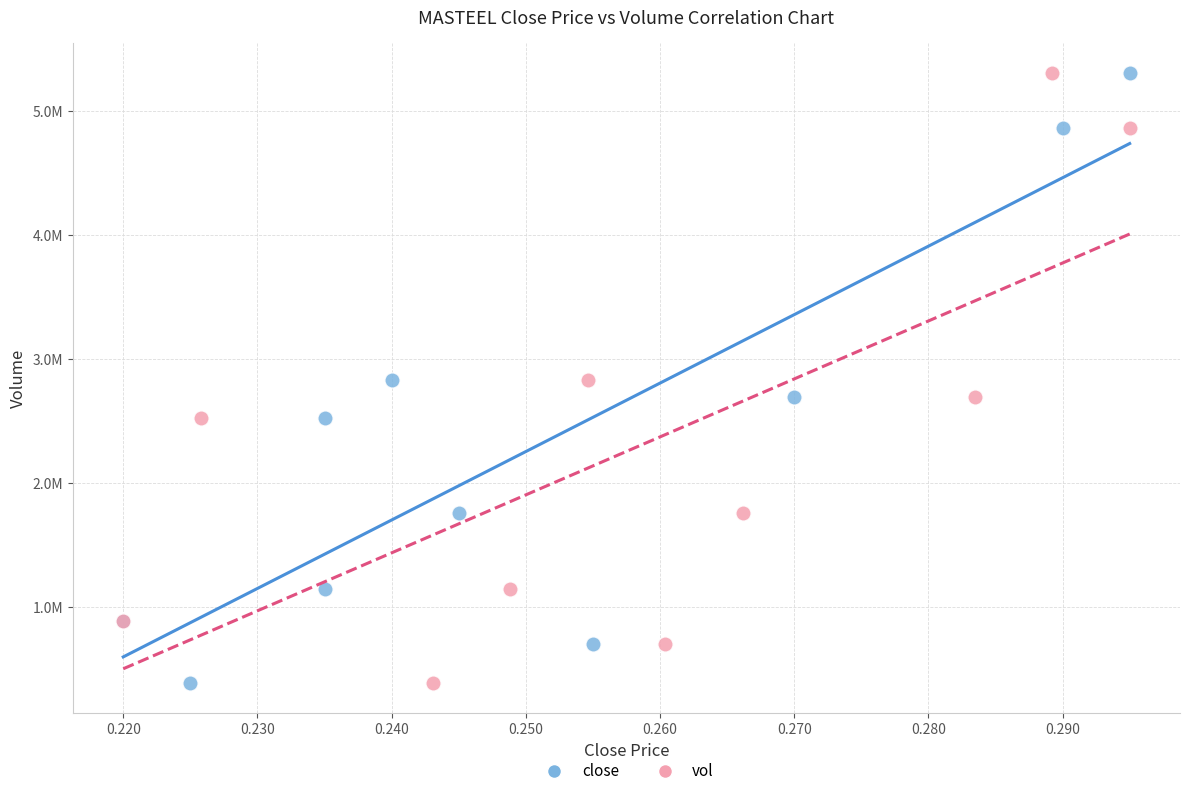

What are all the series names shown in the legend?

close, vol